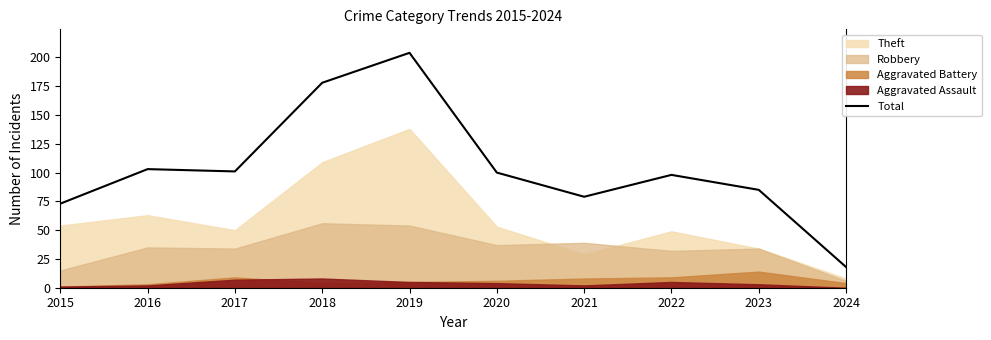

Which category has the highest value in the Total series?

2019